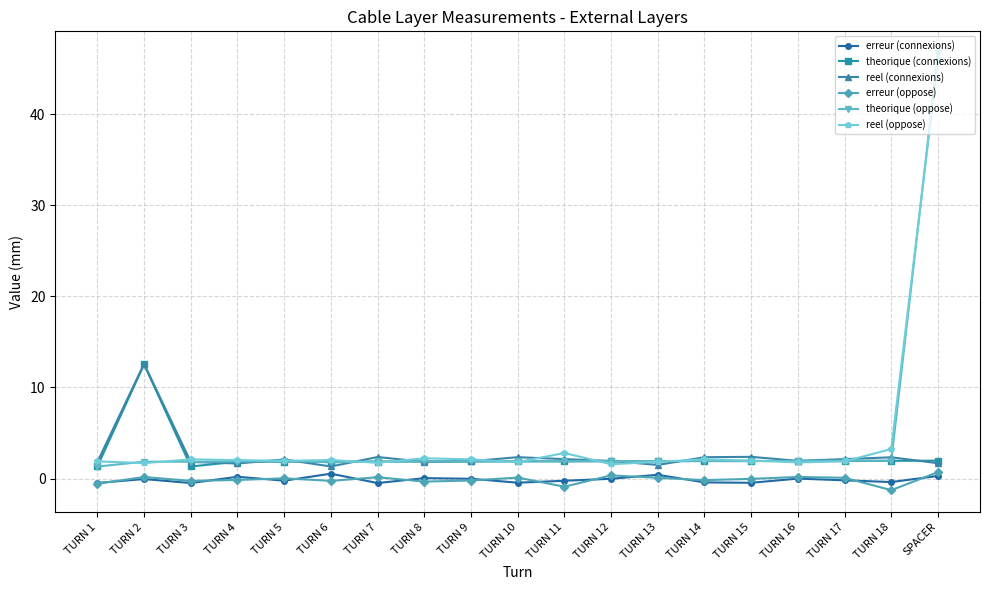

Which series has the largest range (max minus min)?

theorique (oppose)